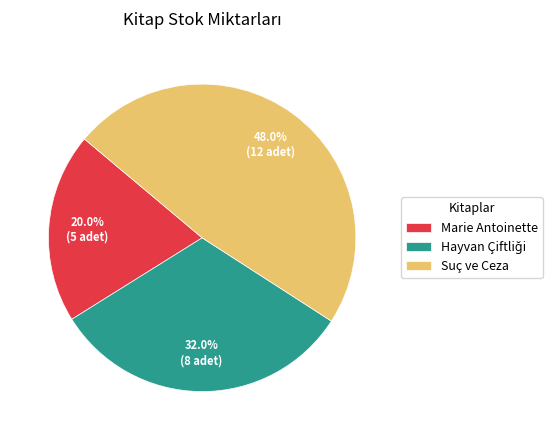

What percentage is NOT represented by Marie Antoinette?

80.0%